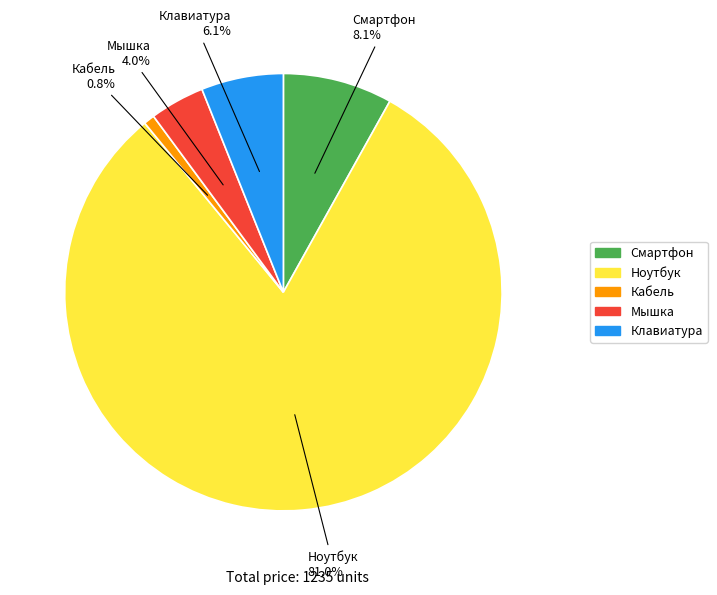

Is there any slice that represents more than half of the pie?

Yes